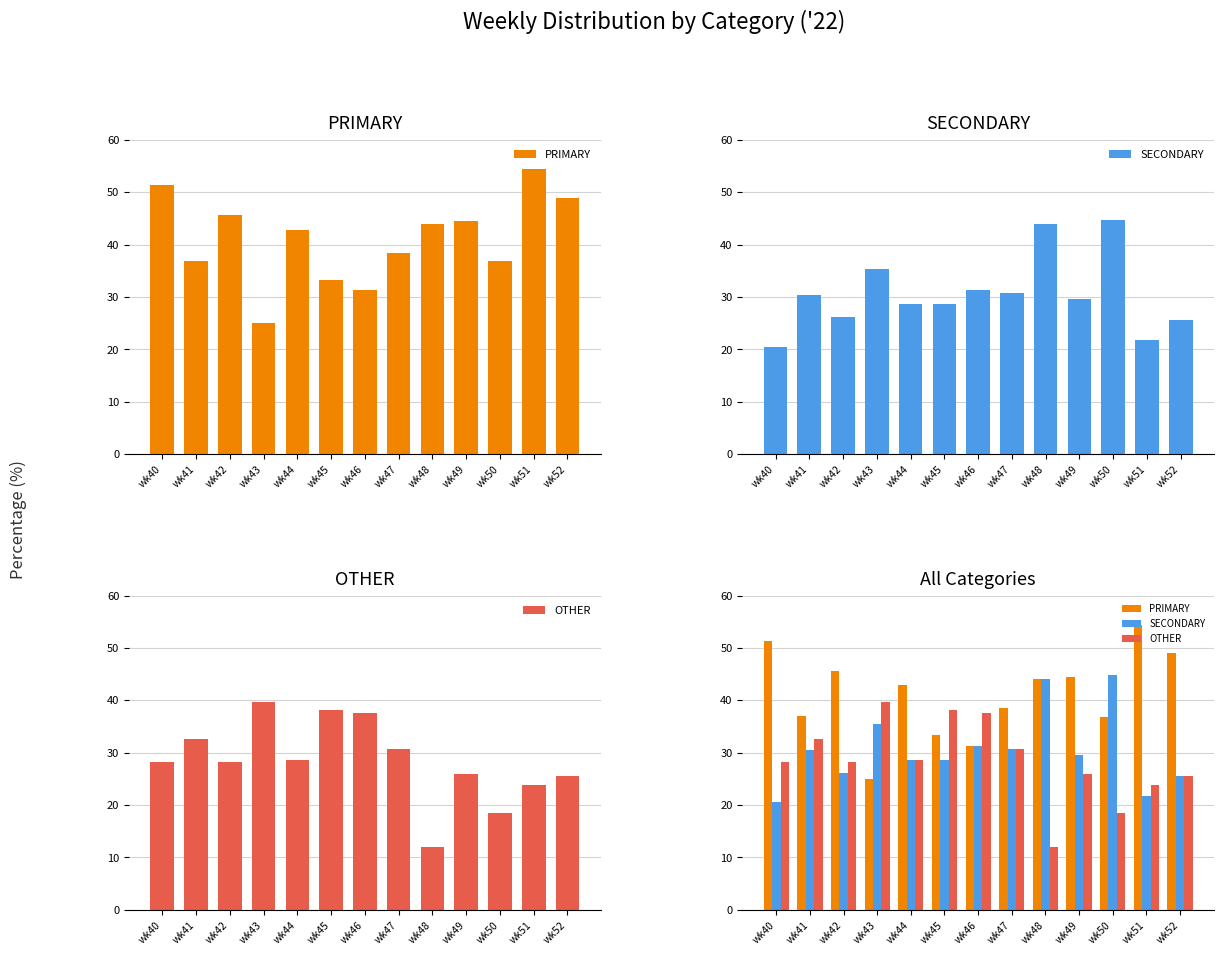

Where does the SECONDARY series first go above 29?

wk41